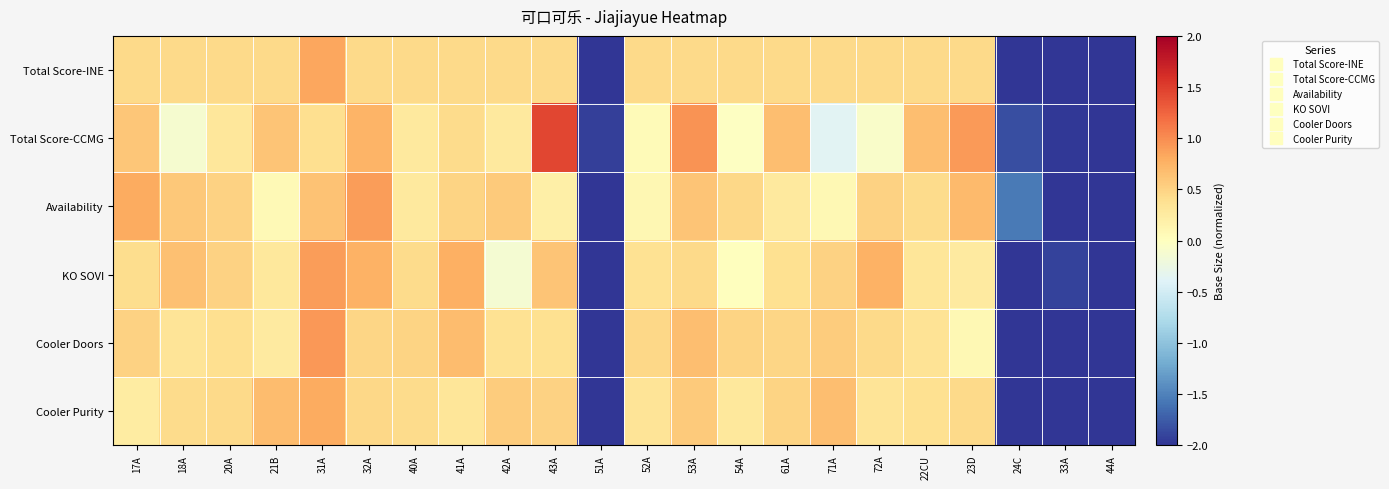

Reading left to right, list all the values displayed in this chart.

Total Score-INE: 17A=0.4	18A=0.4	20A=0.4	21B=0.4	31A=0.8	32A=0.4	40A=0.4	41A=0.4	42A=0.4	43A=0.4	51A=-2.1	52A=0.4	53A=0.4	54A=0.4	61A=0.4	71A=0.4	72A=0.4	22CU=0.4	23D=0.4	24C=-2.1	33A=-2.1	44A=-2.1
Total Score-CCMG: 17A=0.6	18A=-0.1	20A=0.3	21B=0.6	31A=0.4	32A=0.7	40A=0.3	41A=0.4	42A=0.3	43A=1.5	51A=-1.9	52A=0.1	53A=1.0	54A=-0.0	61A=0.7	71A=-0.4	72A=-0.1	22CU=0.7	23D=0.9	24C=-1.8	33A=-2.0	44A=-2.1
Availability: 17A=0.8	18A=0.6	20A=0.5	21B=0.1	31A=0.6	32A=0.9	40A=0.3	41A=0.5	42A=0.6	43A=0.2	51A=-2.2	52A=0.1	53A=0.6	54A=0.5	61A=0.3	71A=0.1	72A=0.5	22CU=0.4	23D=0.7	24C=-1.6	33A=-2.1	44A=-2.3
KO SOVI: 17A=0.4	18A=0.6	20A=0.5	21B=0.3	31A=0.9	32A=0.8	40A=0.4	41A=0.8	42A=-0.1	43A=0.6	51A=-2.1	52A=0.4	53A=0.5	54A=0.0	61A=0.4	71A=0.5	72A=0.8	22CU=0.3	23D=0.3	24C=-2.2	33A=-1.9	44A=-2.0
Cooler Doors: 17A=0.5	18A=0.3	20A=0.4	21B=0.3	31A=0.9	32A=0.5	40A=0.5	41A=0.7	42A=0.4	43A=0.4	51A=-2.1	52A=0.5	53A=0.7	54A=0.5	61A=0.5	71A=0.6	72A=0.4	22CU=0.4	23D=0.1	24C=-2.1	33A=-2.1	44A=-2.1
Cooler Purity: 17A=0.2	18A=0.4	20A=0.4	21B=0.7	31A=0.8	32A=0.5	40A=0.4	41A=0.3	42A=0.6	43A=0.5	51A=-2.0	52A=0.3	53A=0.6	54A=0.3	61A=0.5	71A=0.7	72A=0.3	22CU=0.4	23D=0.4	24C=-2.1	33A=-2.2	44A=-2.1